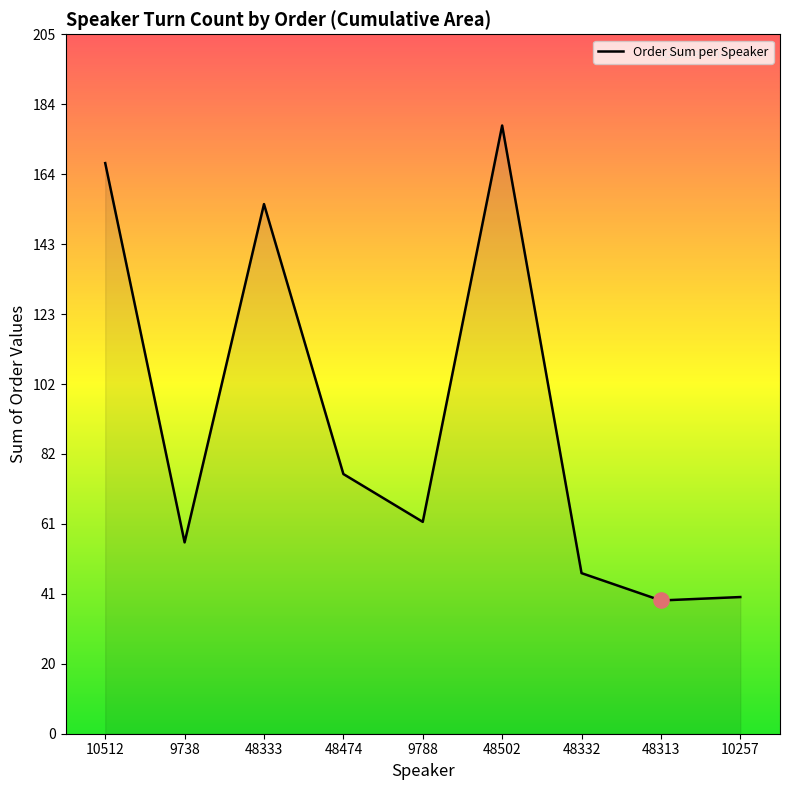

What is the change in value from 48332 to 10257?

-7